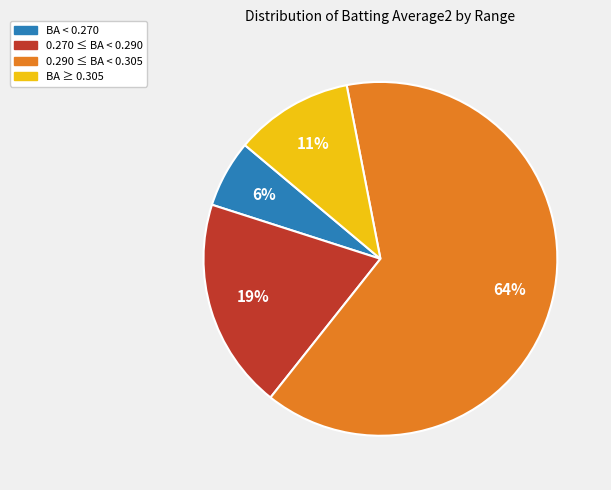

Which slice is the smallest?

BA < 0.270